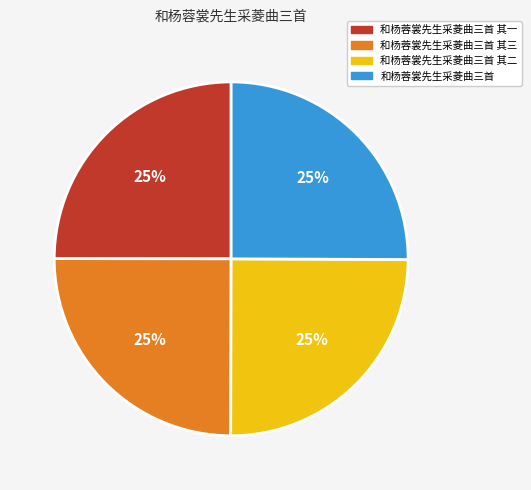

Count the number of slices in the pie.

4